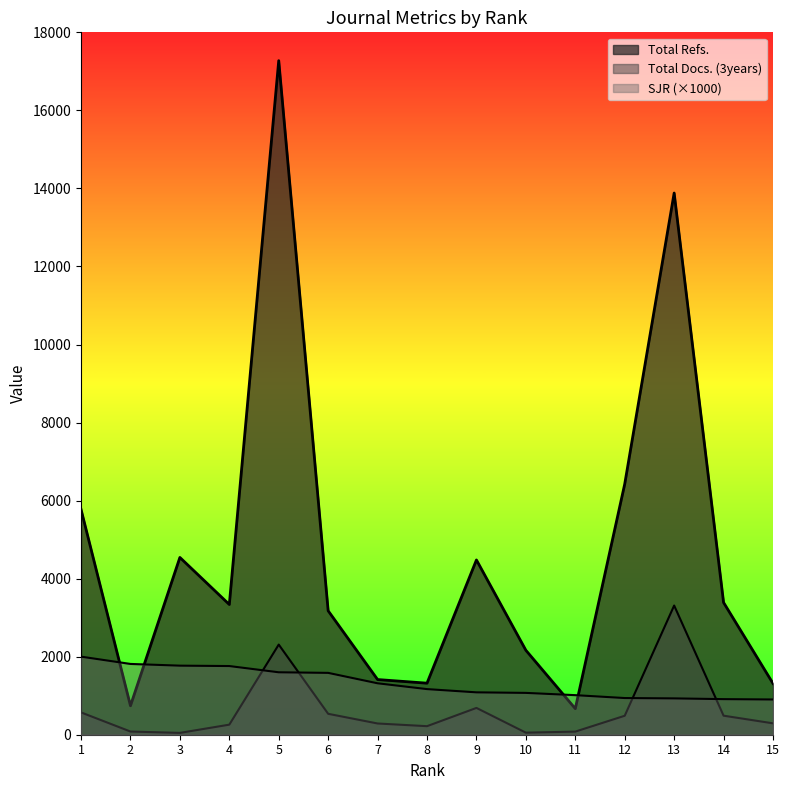

At which label is Total Docs. (3years) closest to 1679?

5